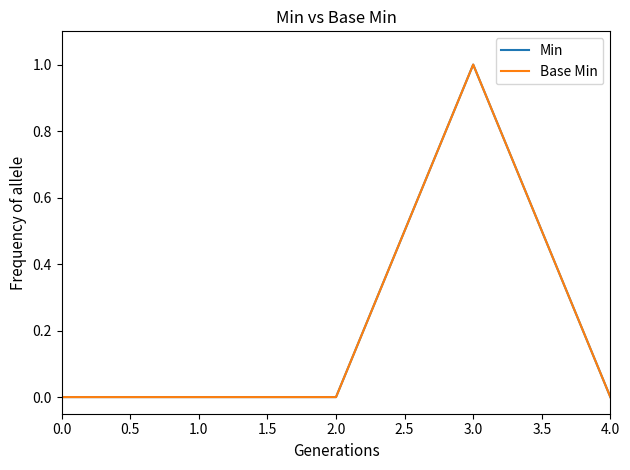

What position from the right is 2.0?

3